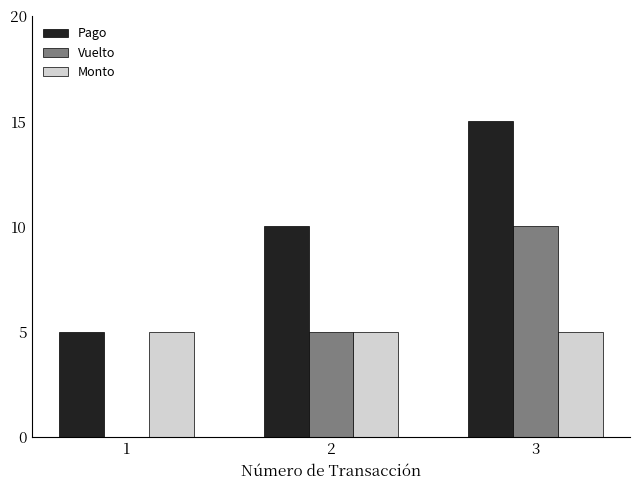

The Monto series shows 2 at 1. True or false?

False